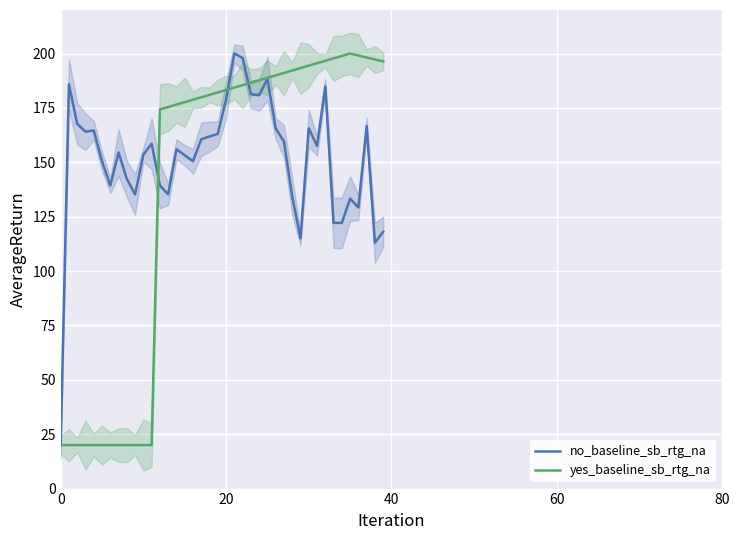

At which category does yes_baseline_sb_rtg_na reach its first local peak?

35